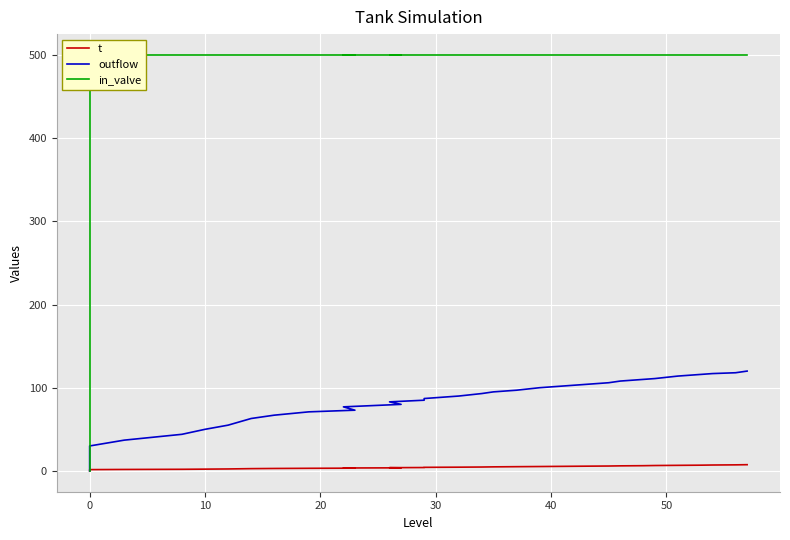

Which series has the largest total across all categories?

in_valve